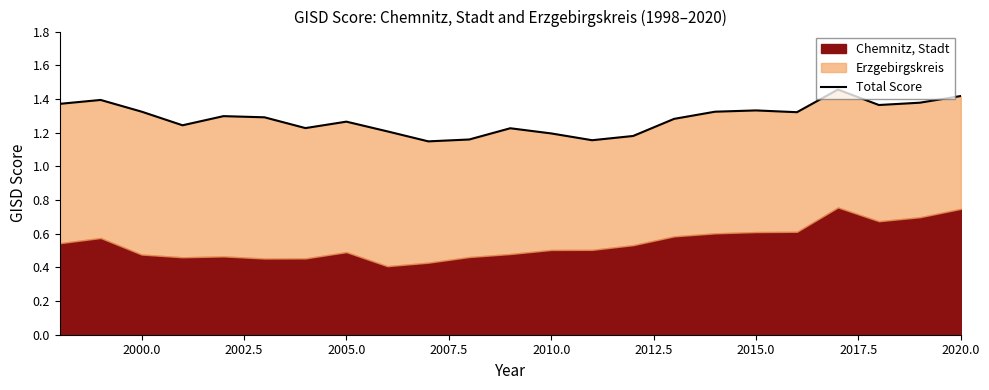

How many points are lower than both their immediate neighbors (excluding endpoints)?

6